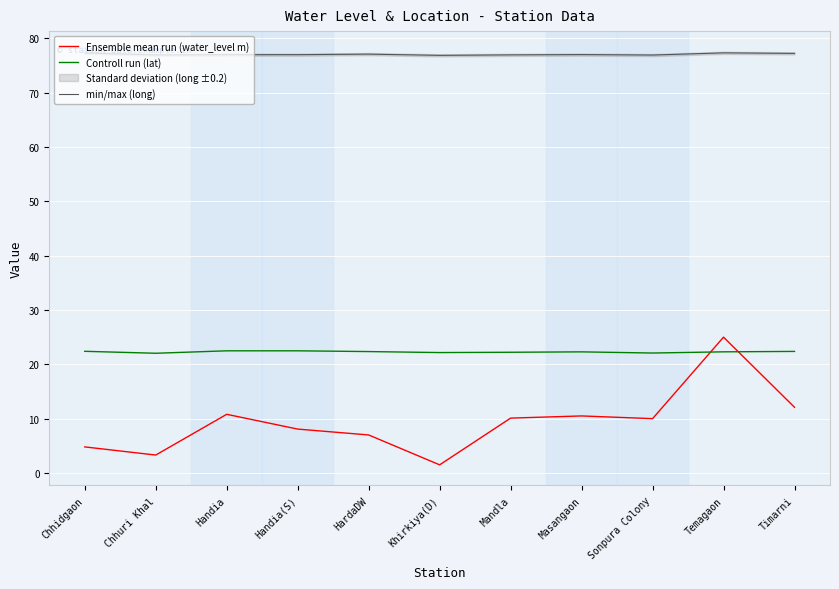

Reading right to left, list all the values displayed in this chart.

Ensemble mean run (water_level m): 12.1	25.0	10.0	10.5	10.1	1.5	7.0	8.1	10.8	3.3	4.8
Controll run (lat): 22.4	22.3	22.1	22.3	22.2	22.2	22.3	22.5	22.5	22.0	22.4
min/max (long): 77.2	77.3	76.9	77.0	76.9	76.9	77.1	77.0	77.0	76.9	77.3